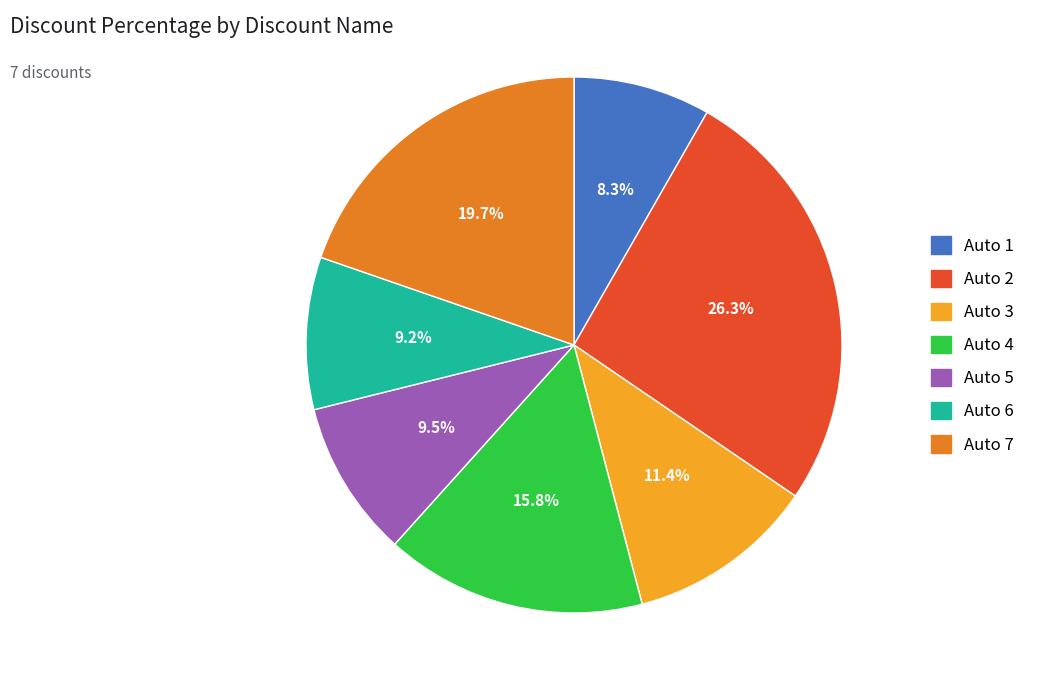

To the nearest percent, what portion does Auto 7 represent?

20%